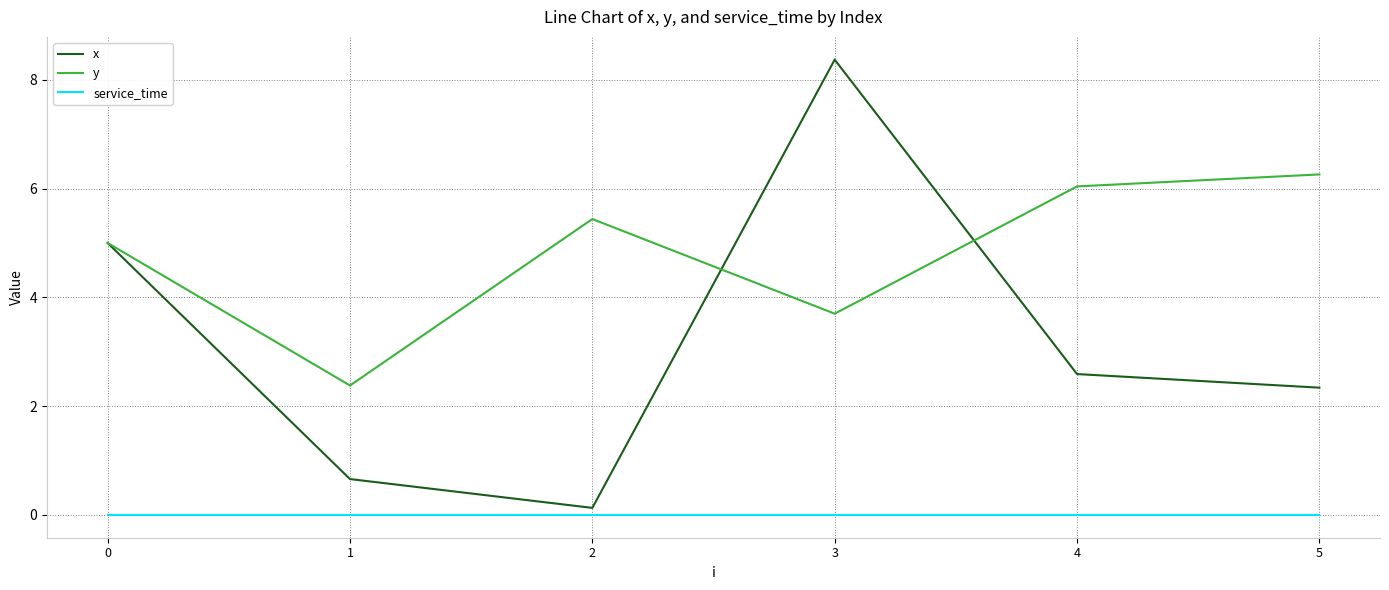

Is this an area chart (filled region under the line)?

No